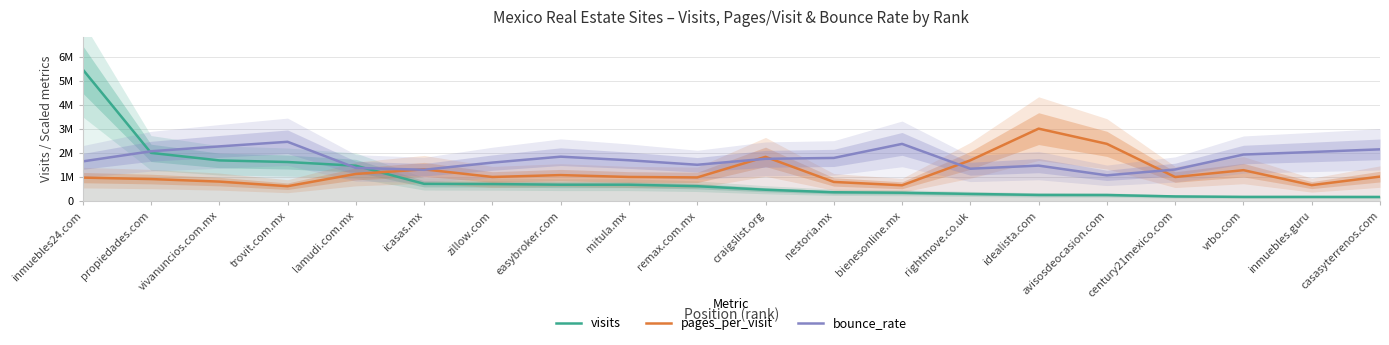

Which series has the largest total across all categories?

bounce_rate